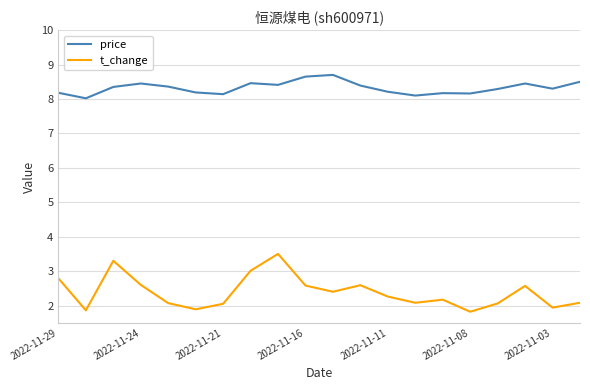

In t_change, how many points are lower than both neighbors (excluding endpoints)?

6